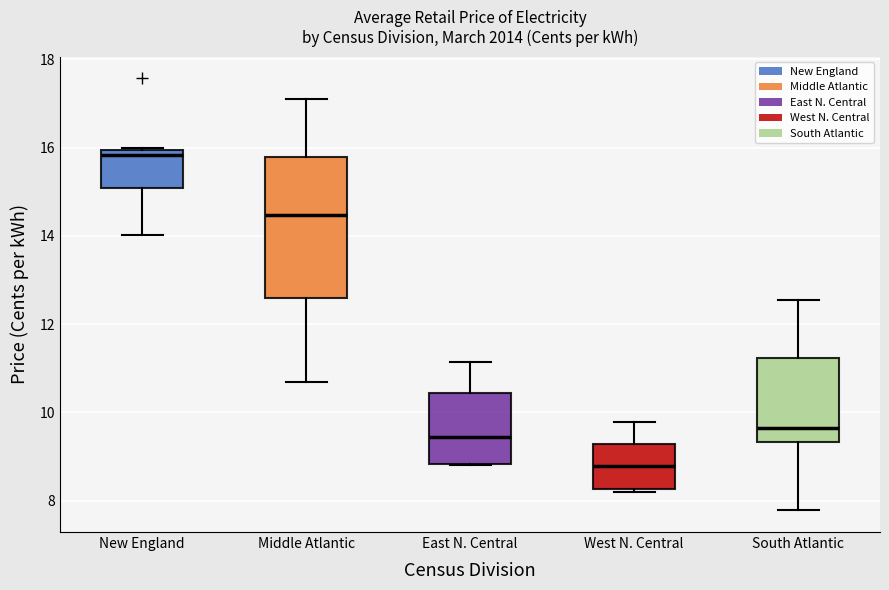

Reading left to right, read every box against the y-axis: the position of its median line, the range the box covers, and the ends of its whiskers. The values are not printed on the chart, so give them approximately, as read against the axis.

New England: median 15.8, box 15.0 to 16.0, whiskers 14.0 to 16.0
Middle Atlantic: median 14.4, box 12.6 to 15.8, whiskers 10.6 to 17.2
East N. Central: median 9.4, box 8.8 to 10.4, whiskers 8.8 to 11.2
West N. Central: median 8.8, box 8.2 to 9.2, whiskers 8.2 (just below the box's lower edge) to 9.8
South Atlantic: median 9.6, box 9.4 to 11.2, whiskers 7.8 to 12.6